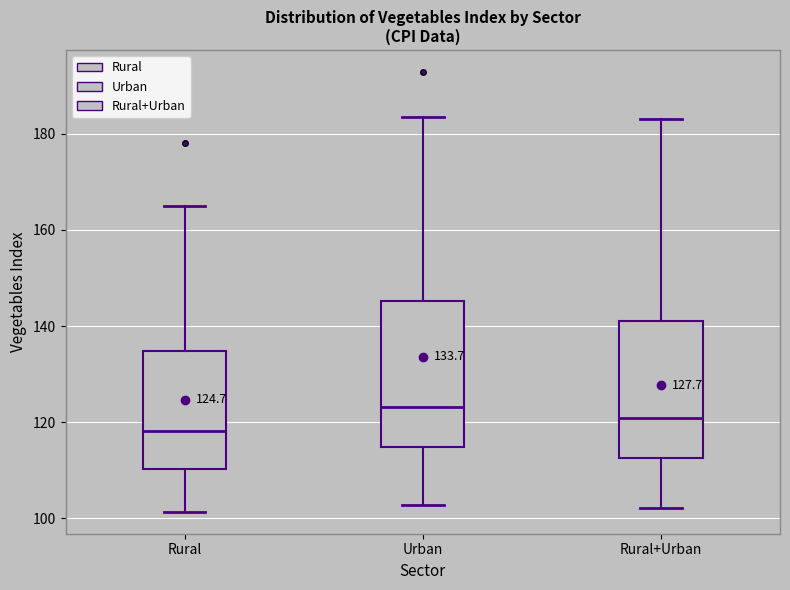

Which box's median line is the highest?

Urban